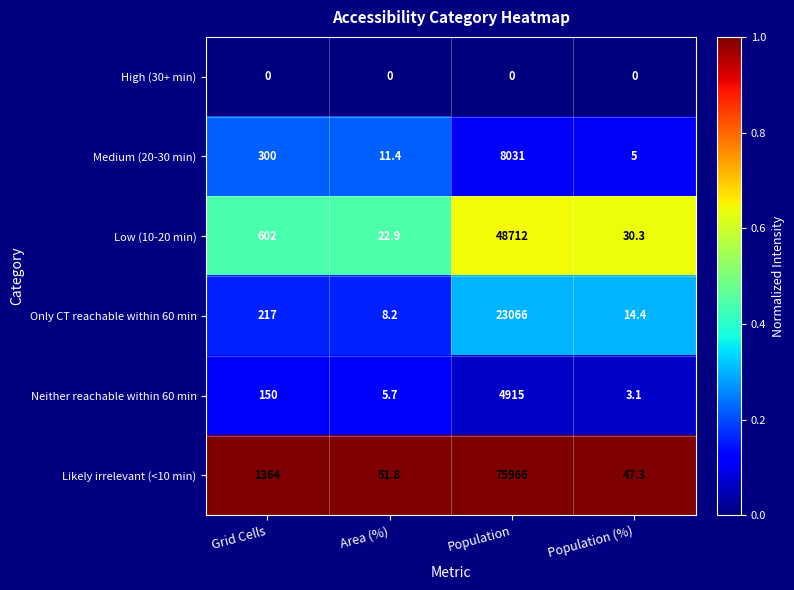

Reading left to right, what are all the values shown in this chart?

High (30+ min): 0.0	0.0	0.0	0.0
Medium (20-30 min): 300.0	11.4	8031.0	5.0
Low (10-20 min): 602.0	22.9	48712.0	30.3
Only CT reachable within 60 min: 217.0	8.2	23066.0	14.4
Neither reachable within 60 min: 150.0	5.7	4915.0	3.1
Likely irrelevant (<10 min): 1364.0	51.8	75966.0	47.3